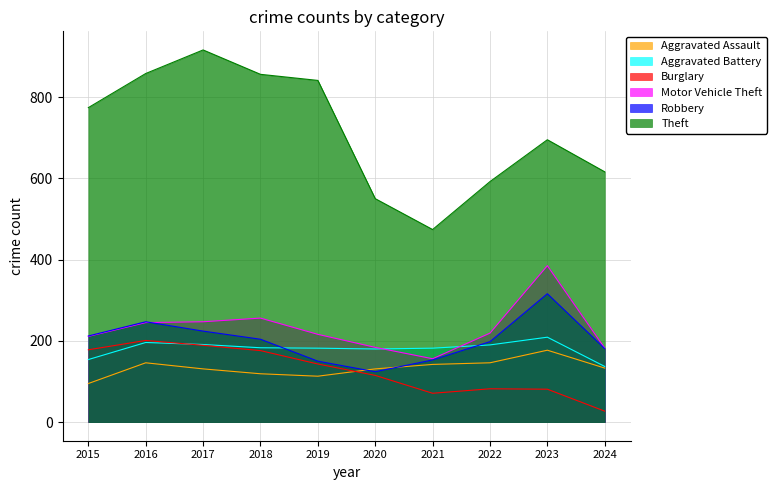

What are all the series names shown in the legend?

Aggravated Assault, Aggravated Battery, Burglary, Motor Vehicle Theft, Robbery, Theft